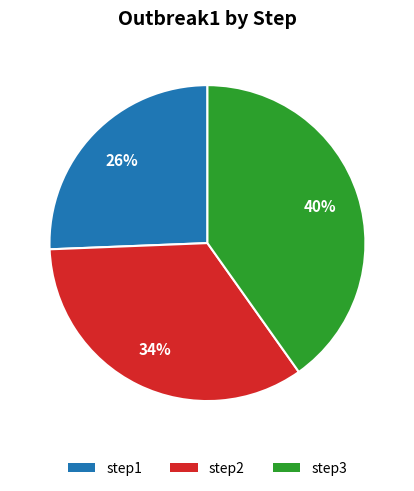

Which slice is the largest?

step3